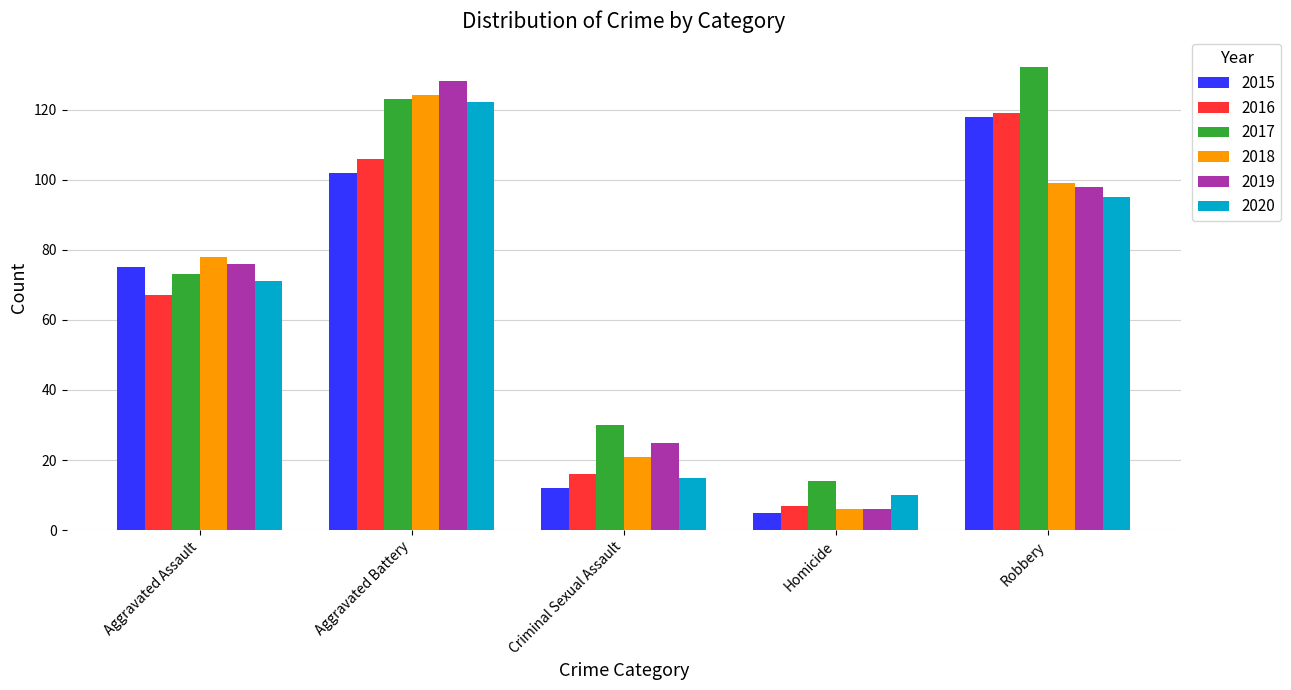

Where is 2015 nearest to the value 61?

Aggravated Assault